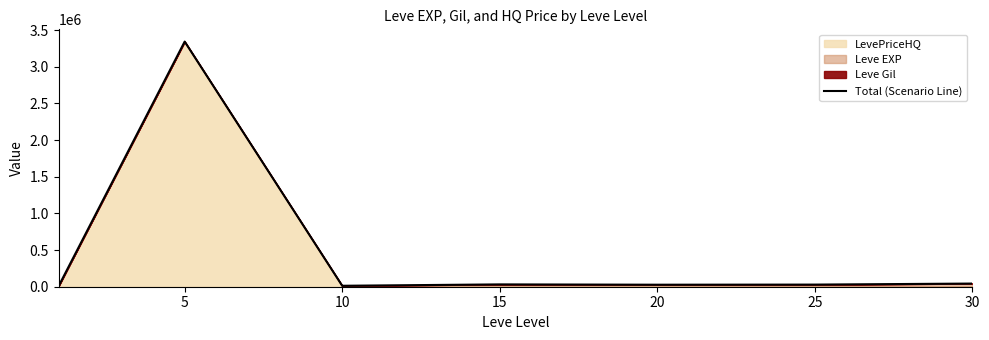

The chart shows a value of 51754.2 at 25. True or false?

False